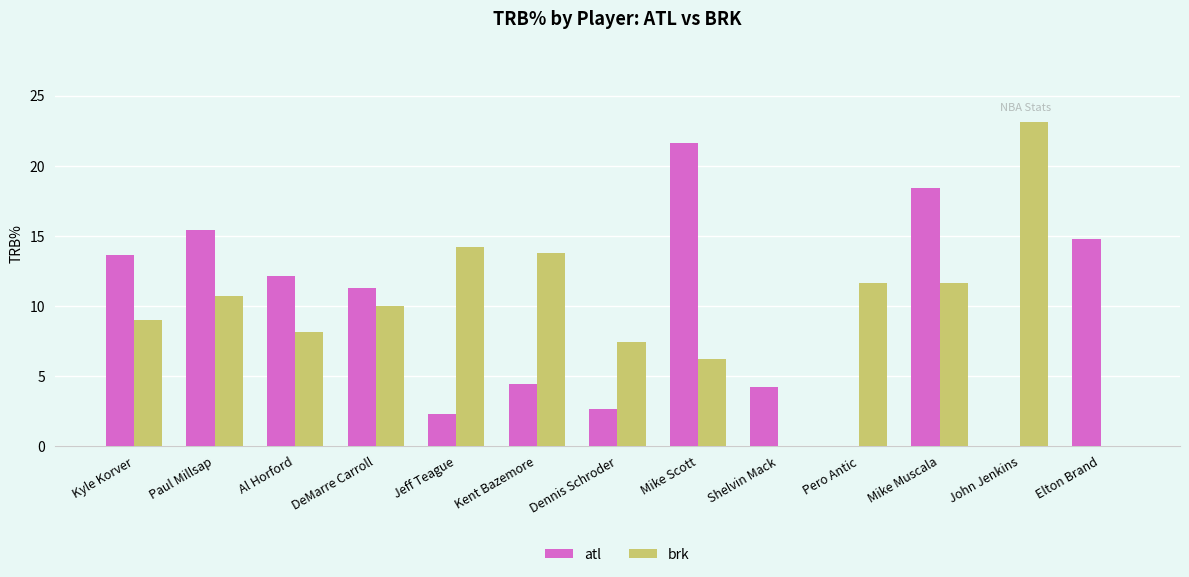

How many data points does each series have?

13